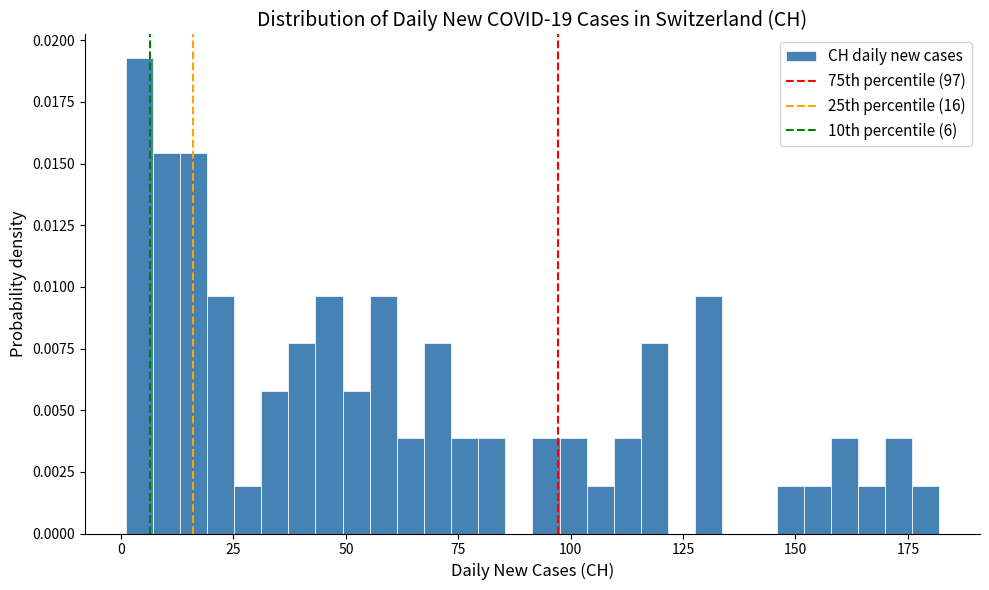

Around what value on the x-axis is the tallest bar? Give the approximate position of its centre, as read against the axis.

5